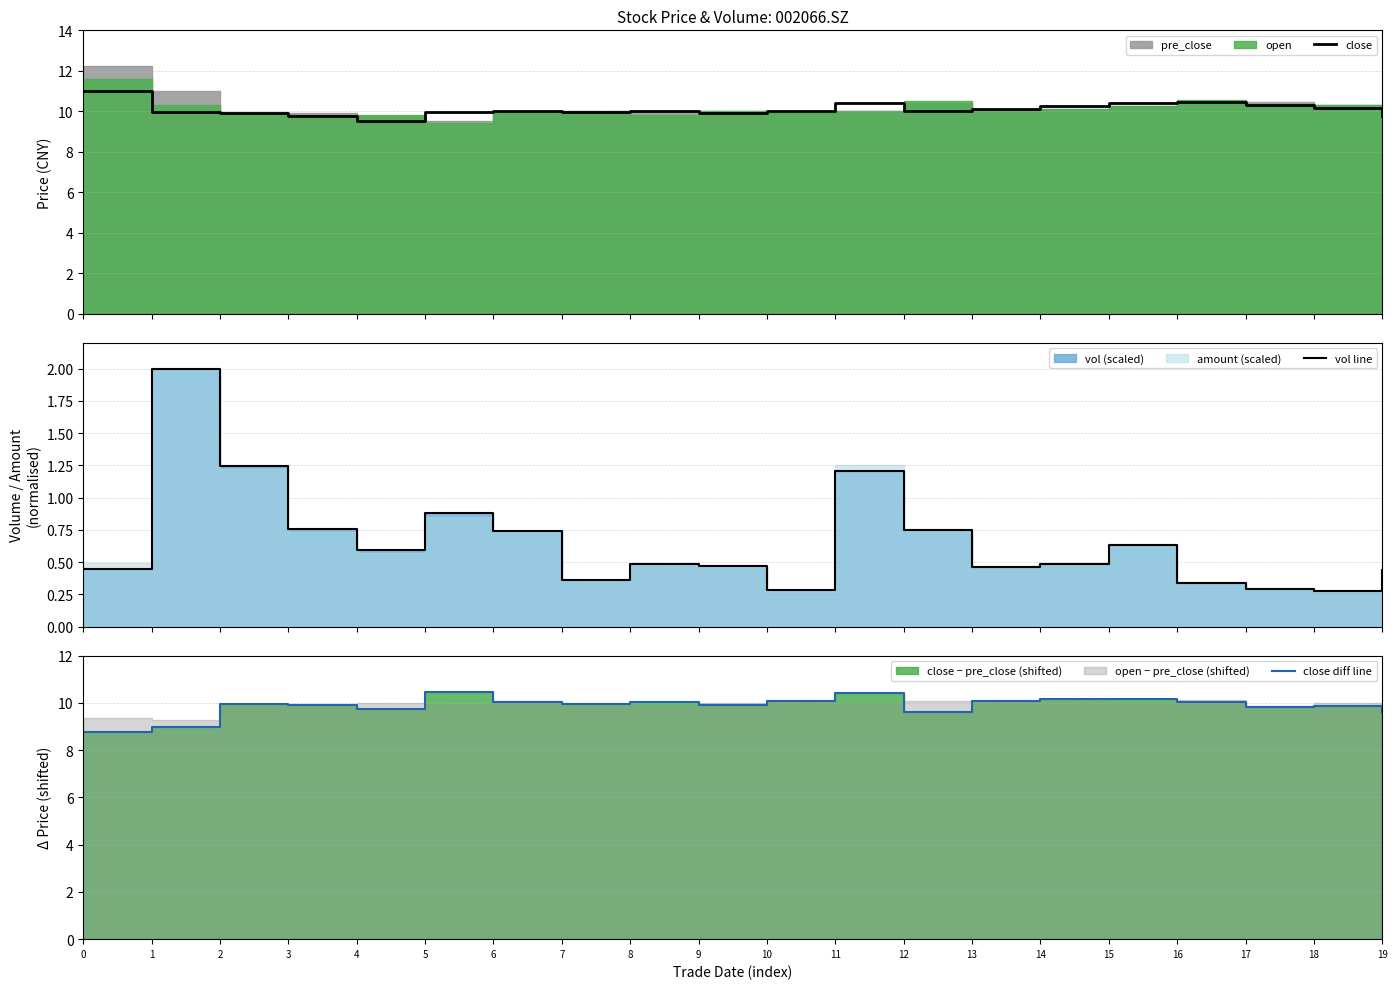

True or false: close diff line and vol line intersect in this chart.

False